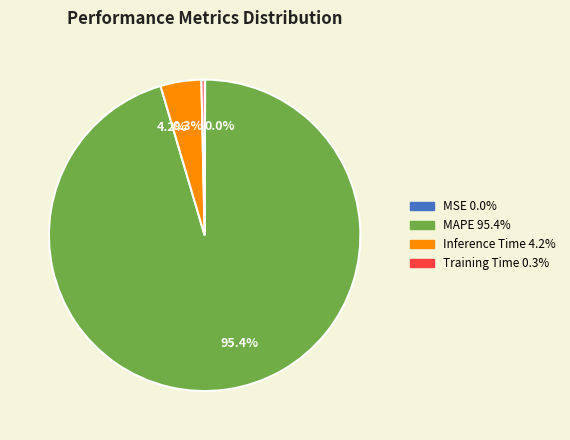

Combined, do 4.2% and 0.3% account for over 50%?

No